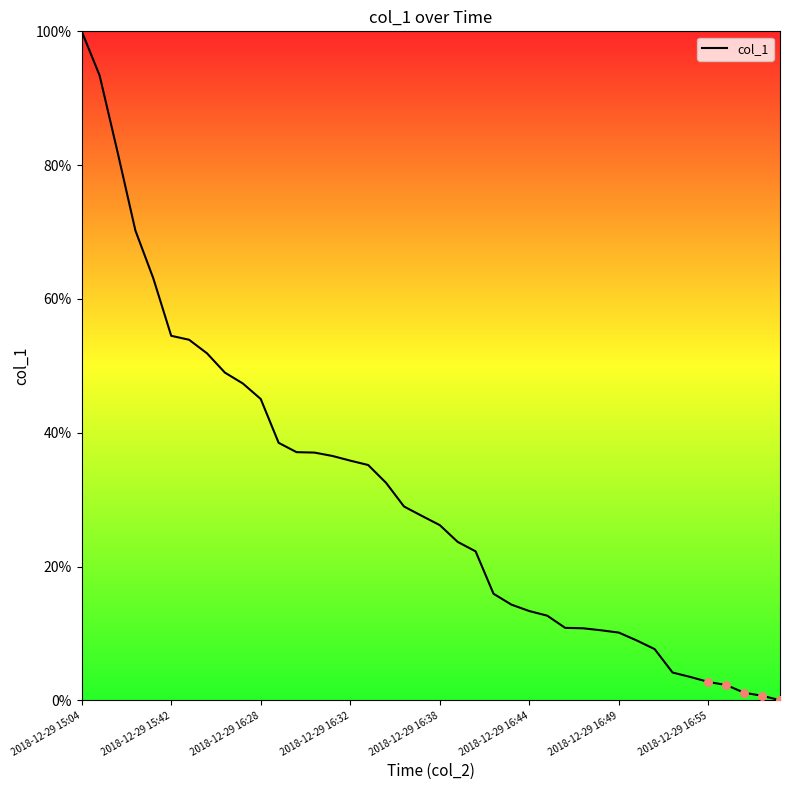

What is the greatest value displayed?

100.0